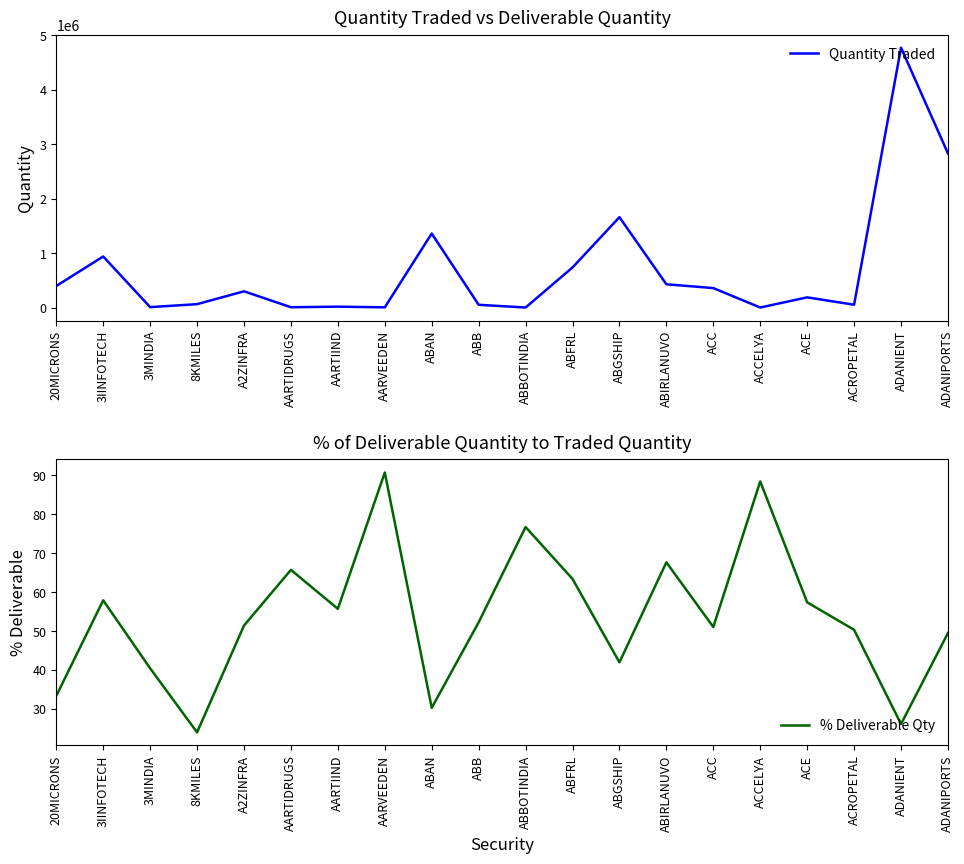

What is the average value of the Quantity Traded series?

708394